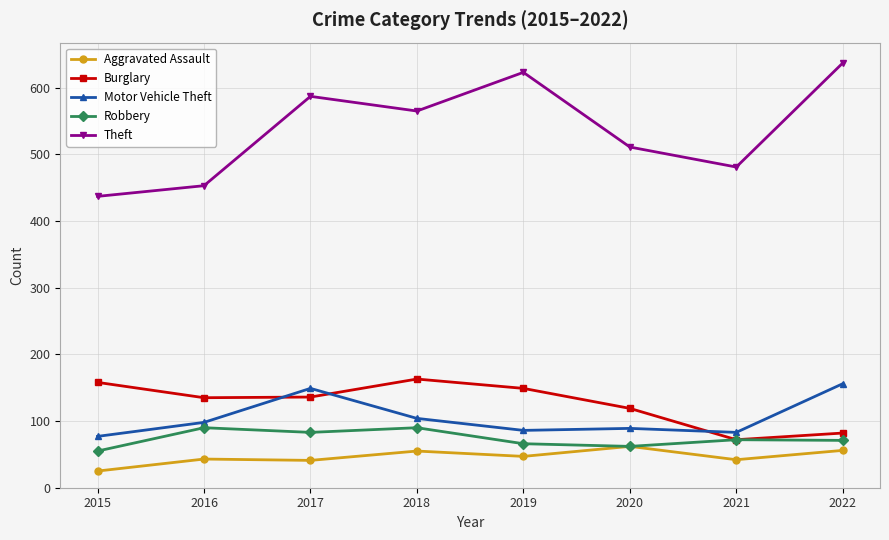

What is the difference between the second highest and second lowest values in the Theft series?

170